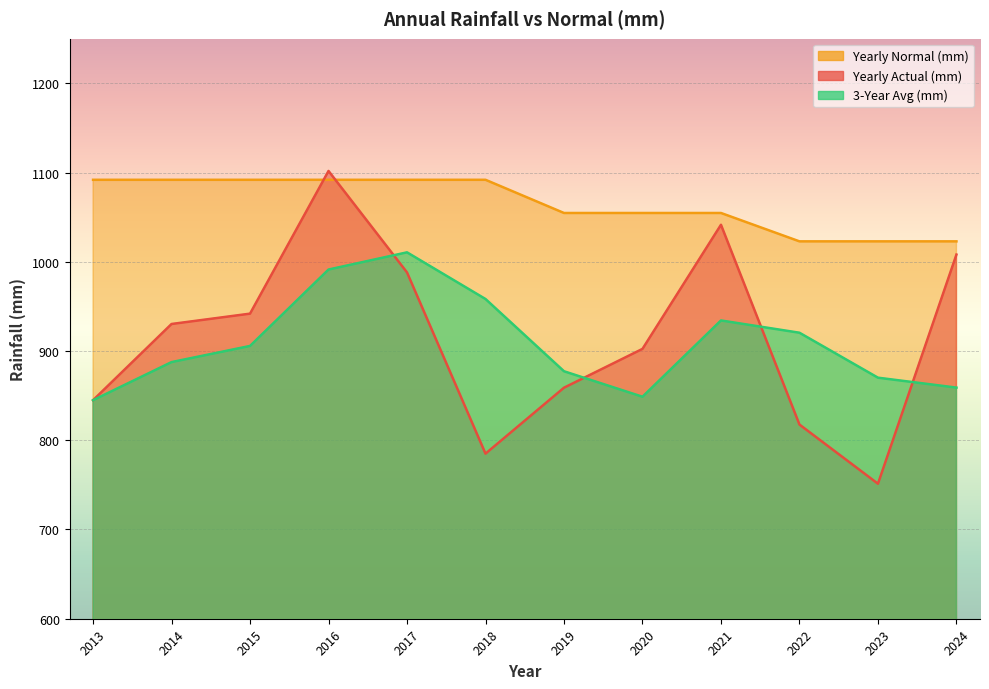

The Rainfall_3yr_Avg series shows 422.9 at 2013. True or false?

False